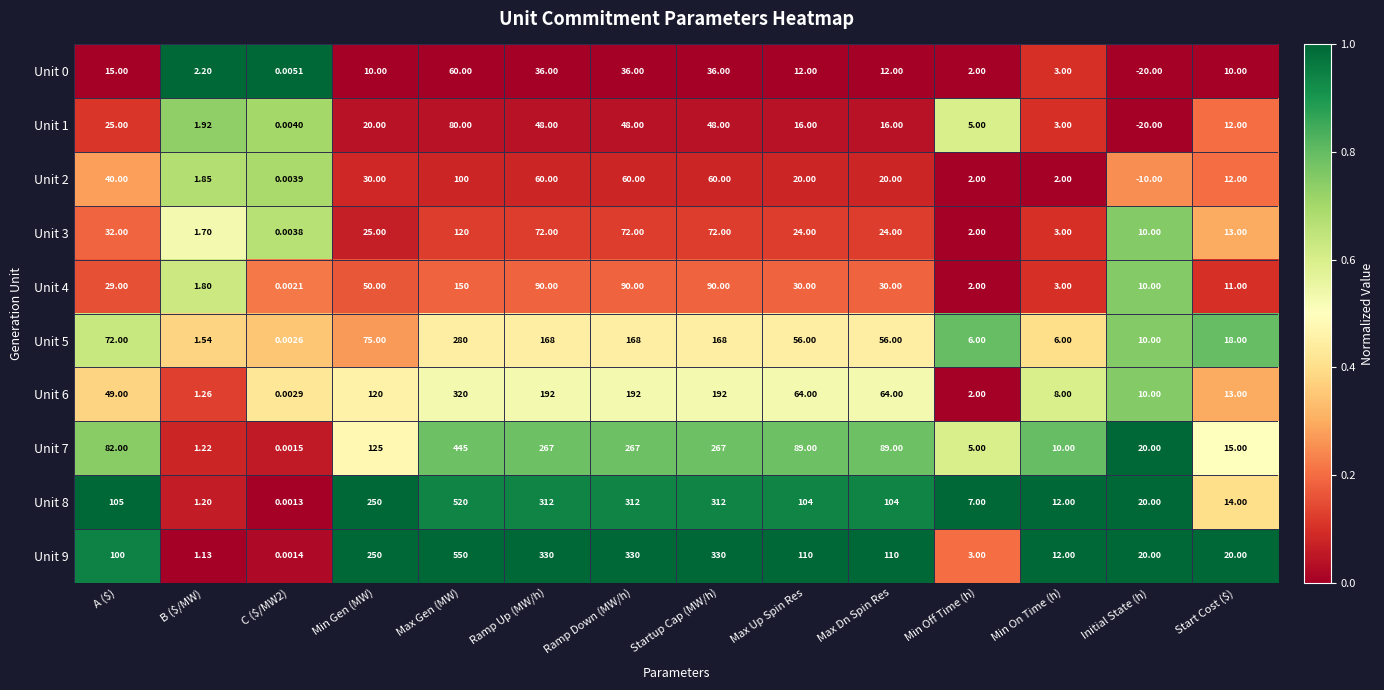

At which category is the sum across all series the highest?

Max Gen (MW)